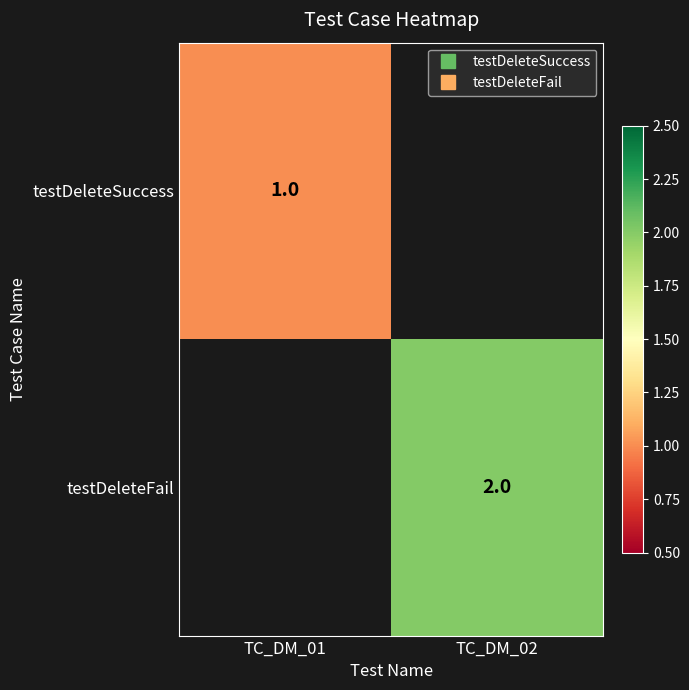

Is it true that testDeleteSuccess equals 1.0 at TC_DM_01?

True